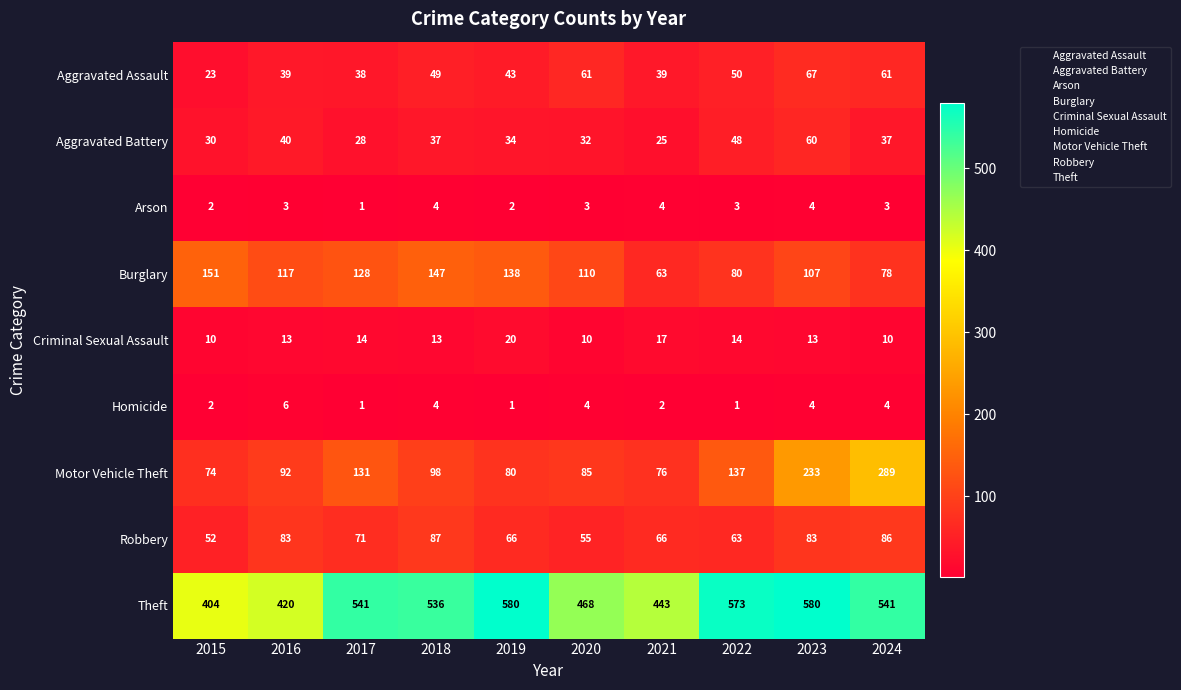

At which label does Aggravated Battery first exceed 37?

2016